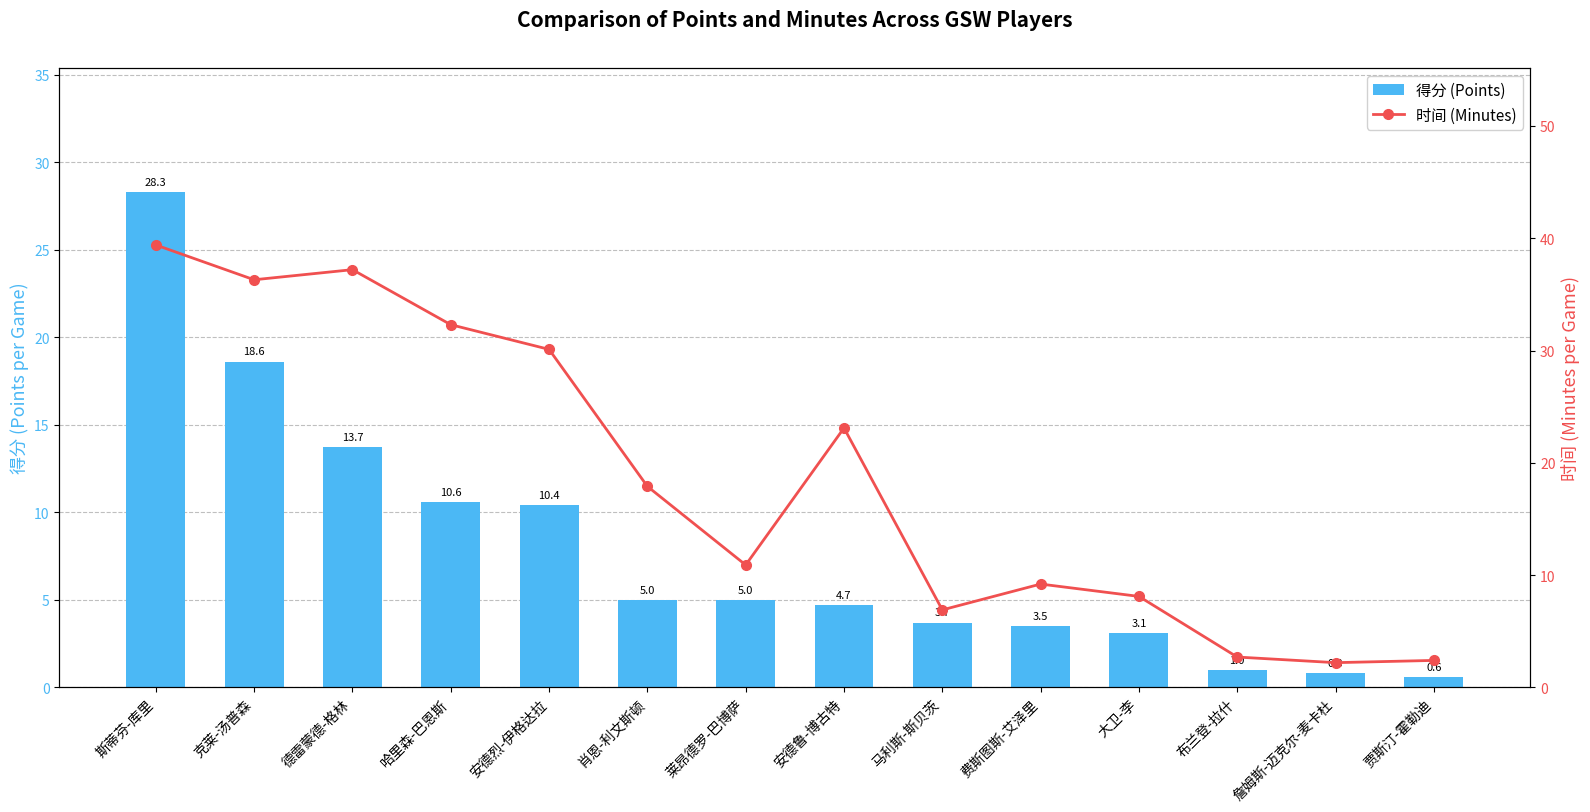

What position from the right is 贾斯汀-霍勒迪?

1